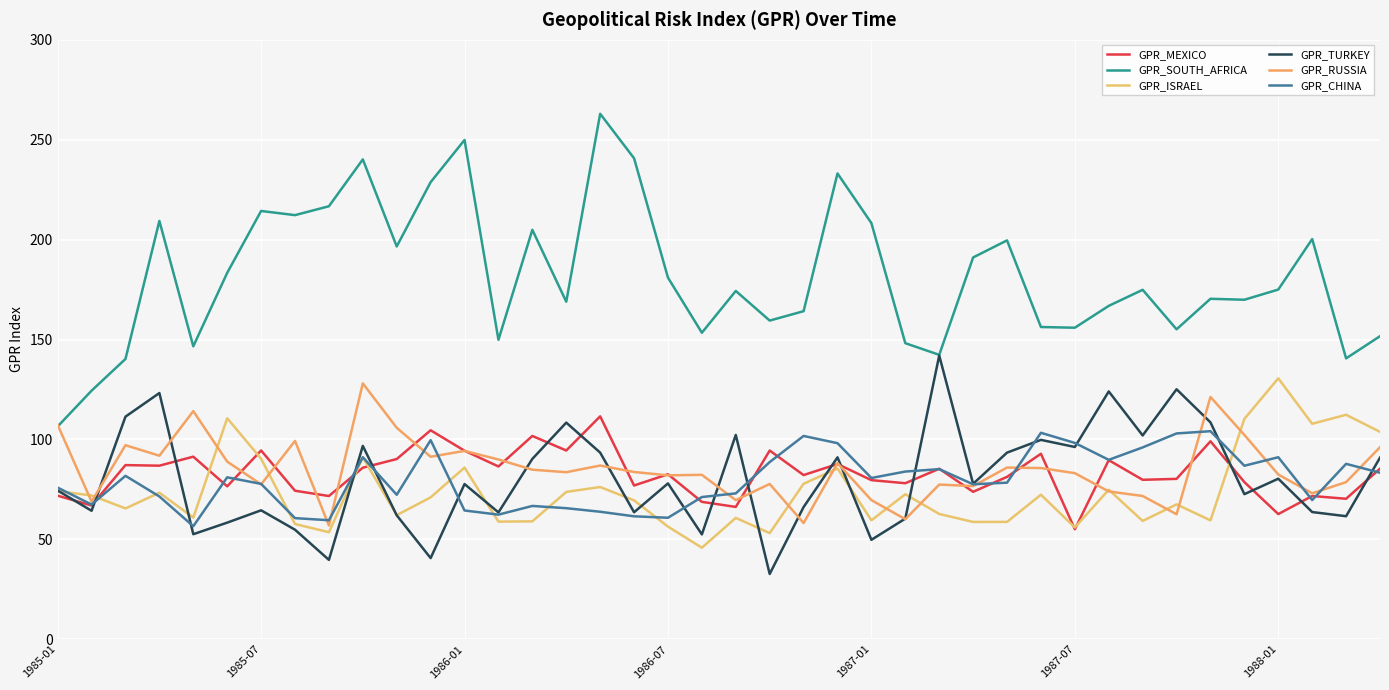

What is the difference between the maximum and minimum values in the GPR_ISRAEL series?

84.8